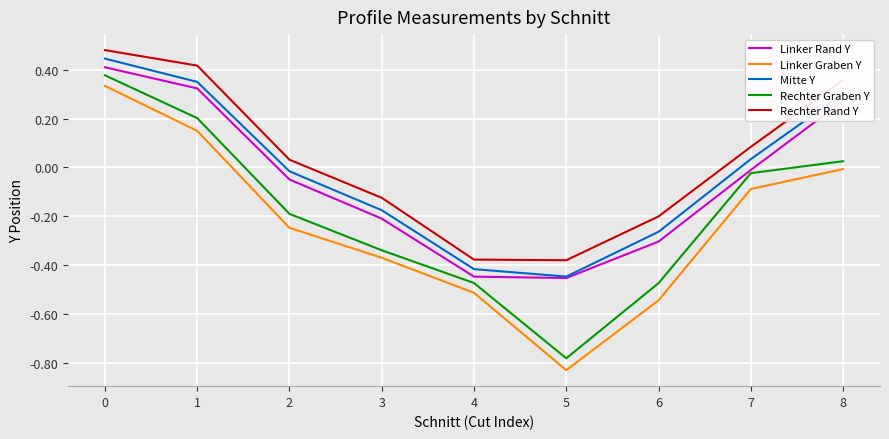

Which series changed the most between 3 and 6?

Linker Graben Y